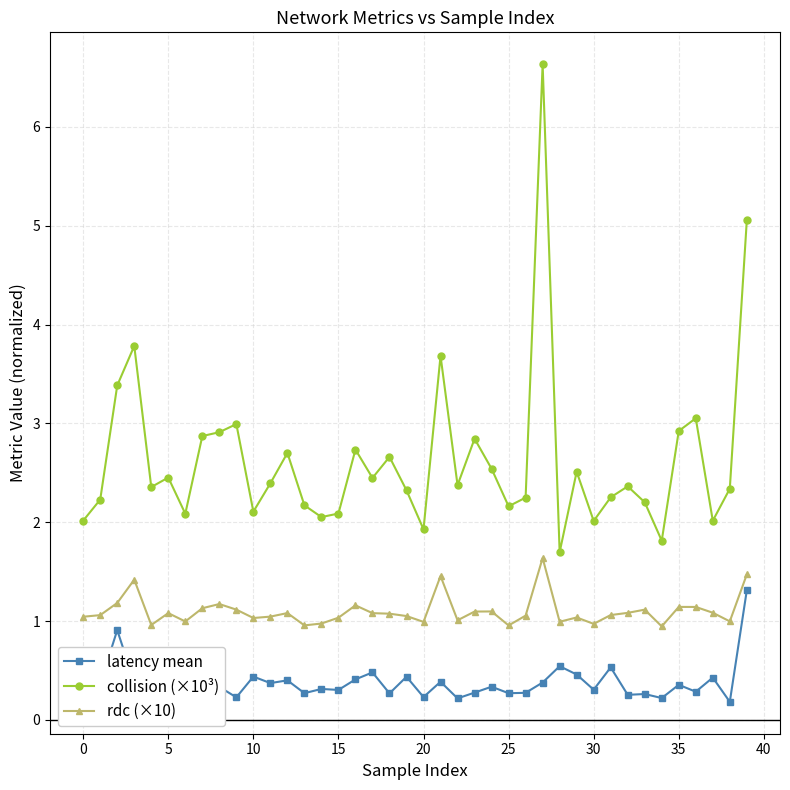

Does the chart have visible grid lines?

Yes